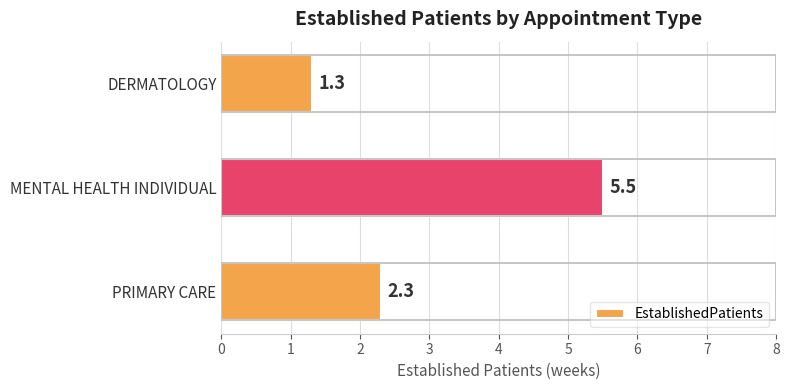

List the labels in order of value, largest first.

MENTAL HEALTH INDIVIDUAL, PRIMARY CARE, DERMATOLOGY